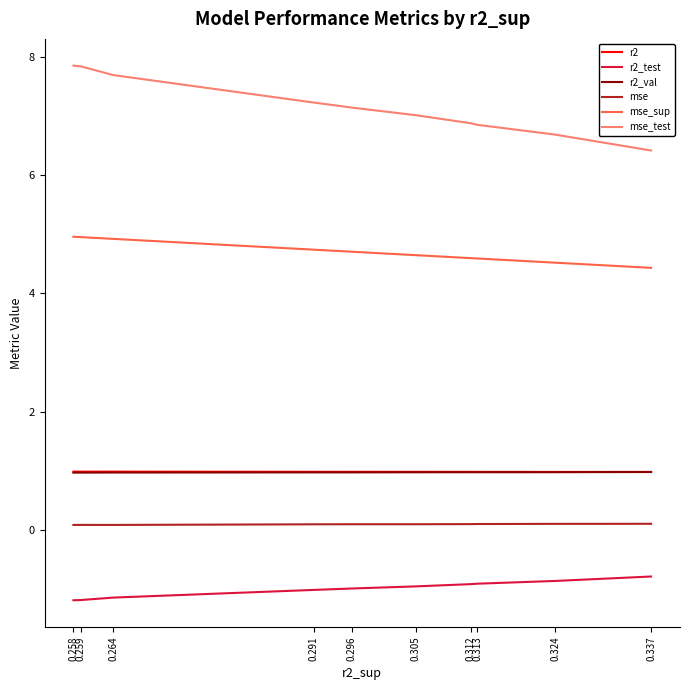

Is the value of r2_val at 0.313 greater than the value of r2 at 0.312?

No